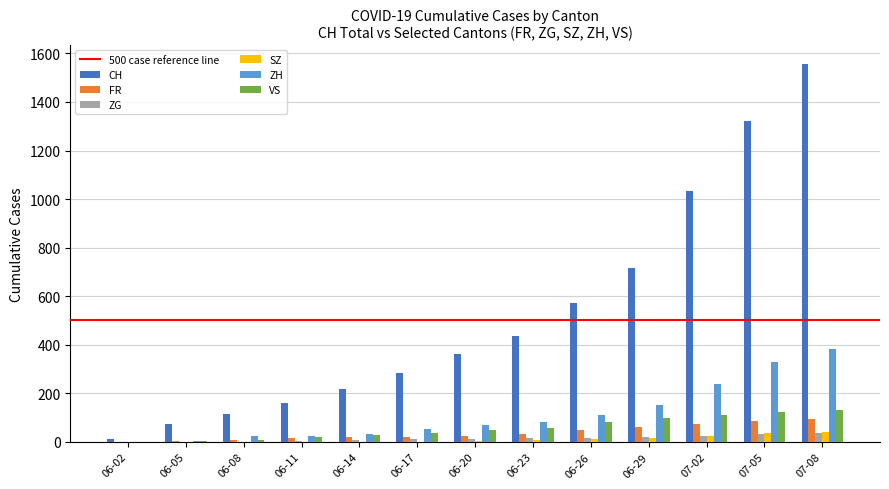

Which series has the largest range (max minus min)?

CH